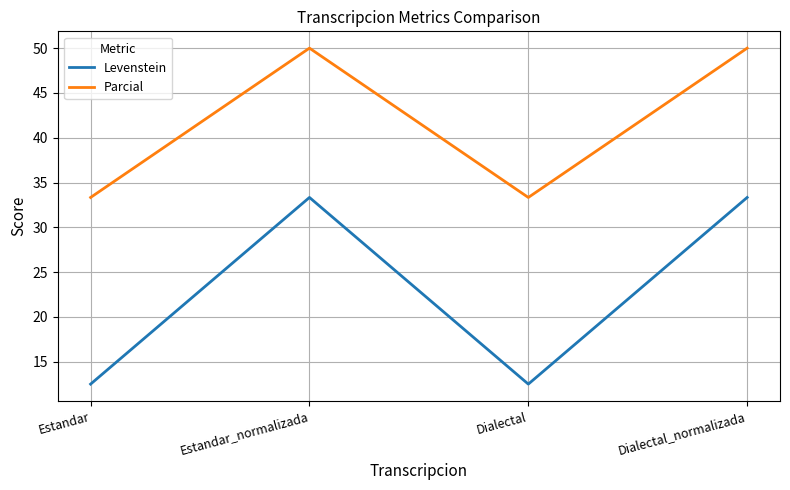

Reading right to left, what are all the values shown in this chart?

Levenstein: 33.3	12.5	33.3	12.5
Parcial: 50.0	33.3	50.0	33.3